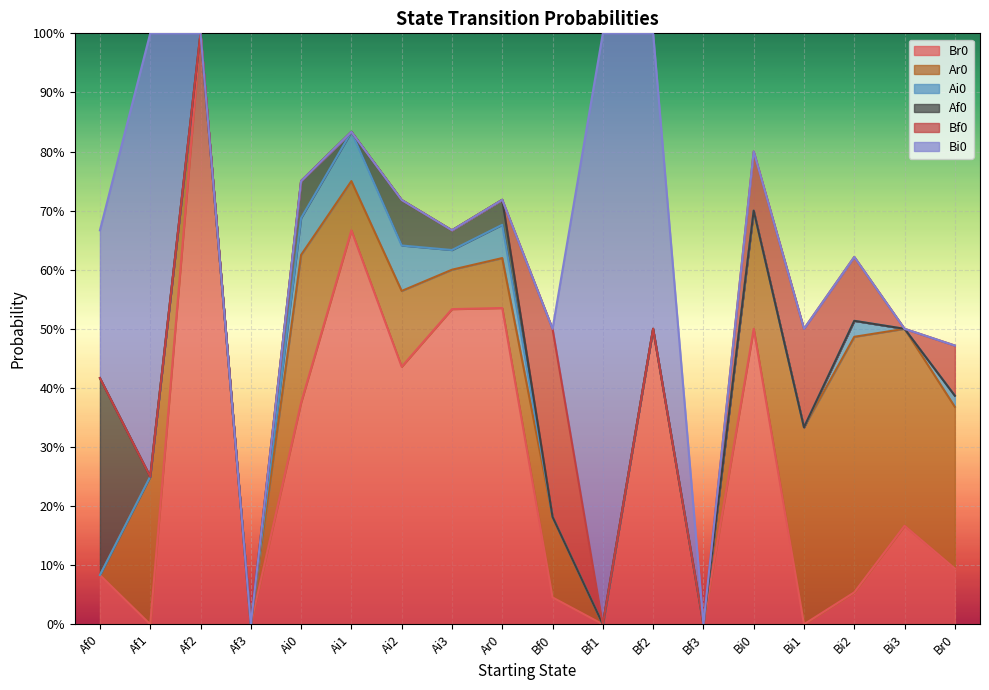

What position from the right is Af1?

17